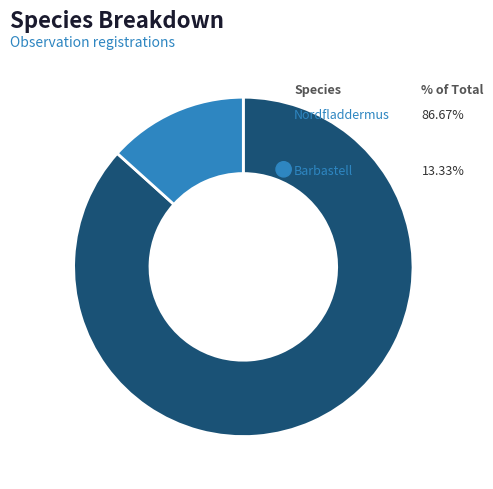

Does any single category account for the majority?

Yes